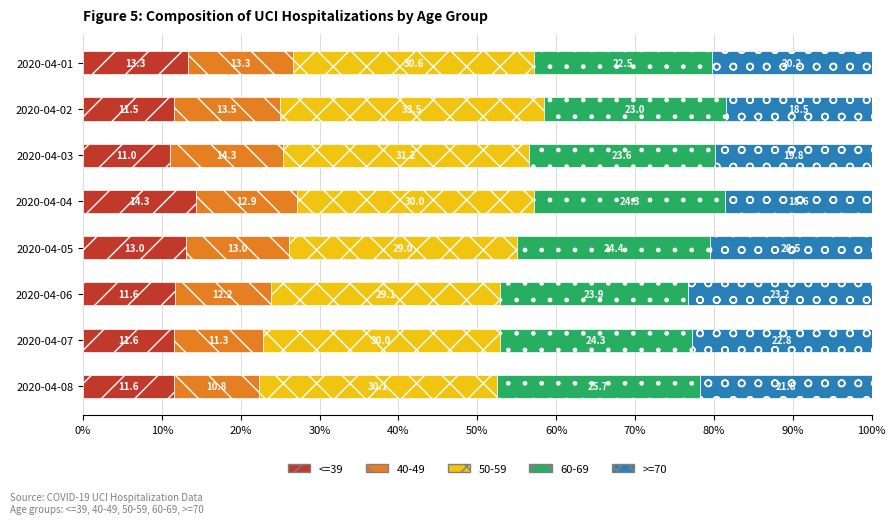

What is the maximum value for <=39?

14.3